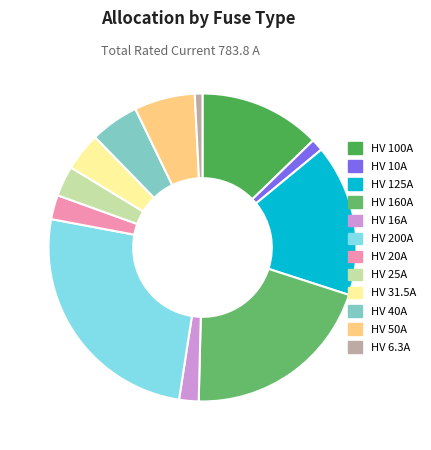

What is the ratio of the value at HV 200A to the value at HV 6.3A?

31.7